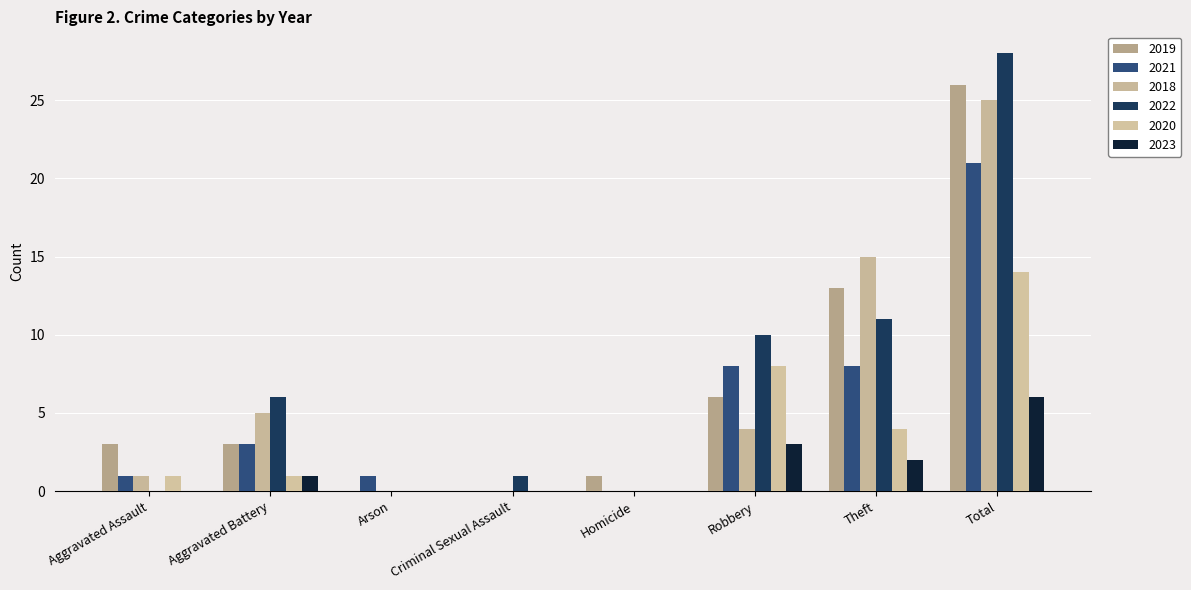

At which label does 2020 reach its peak?

Total